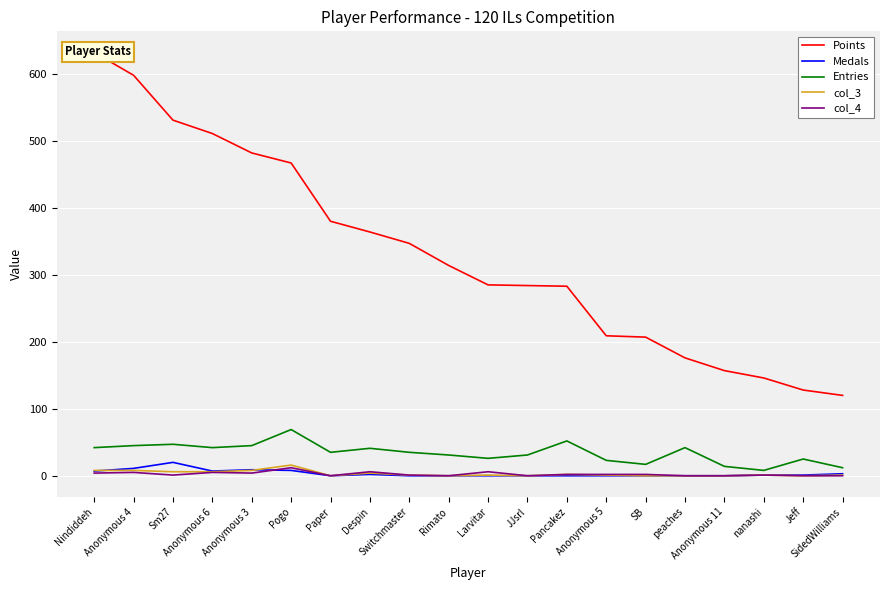

What is the sum of all Points values?

6621